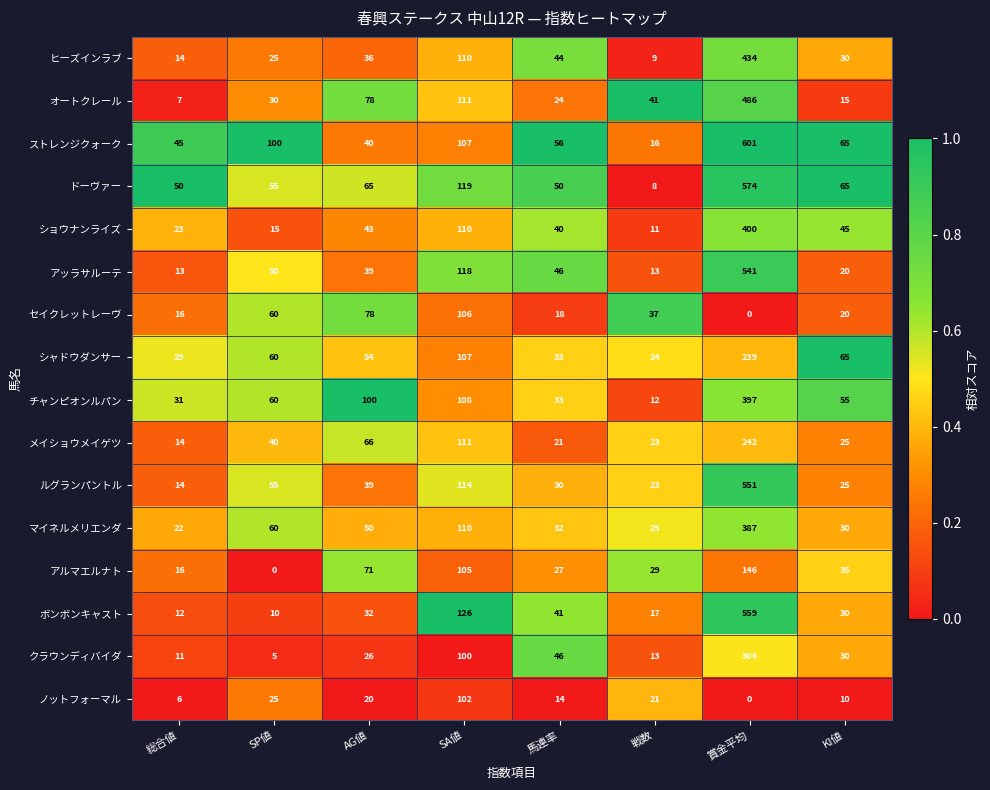

At which label is チャンピオンルパン closest to 204?

SA値